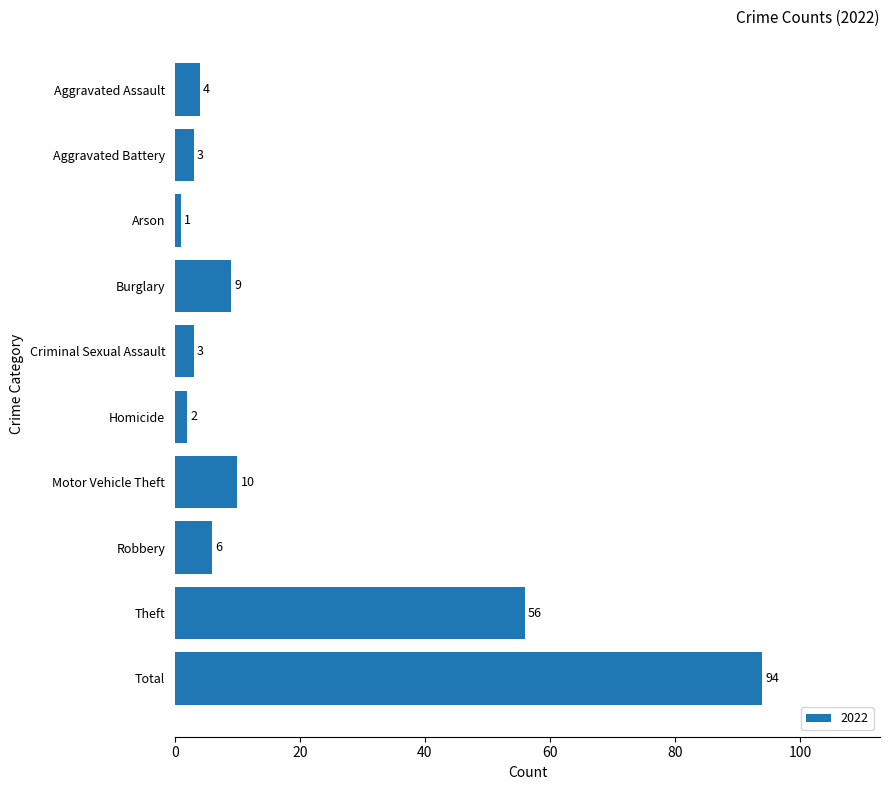

What position from the top is Aggravated Assault?

1